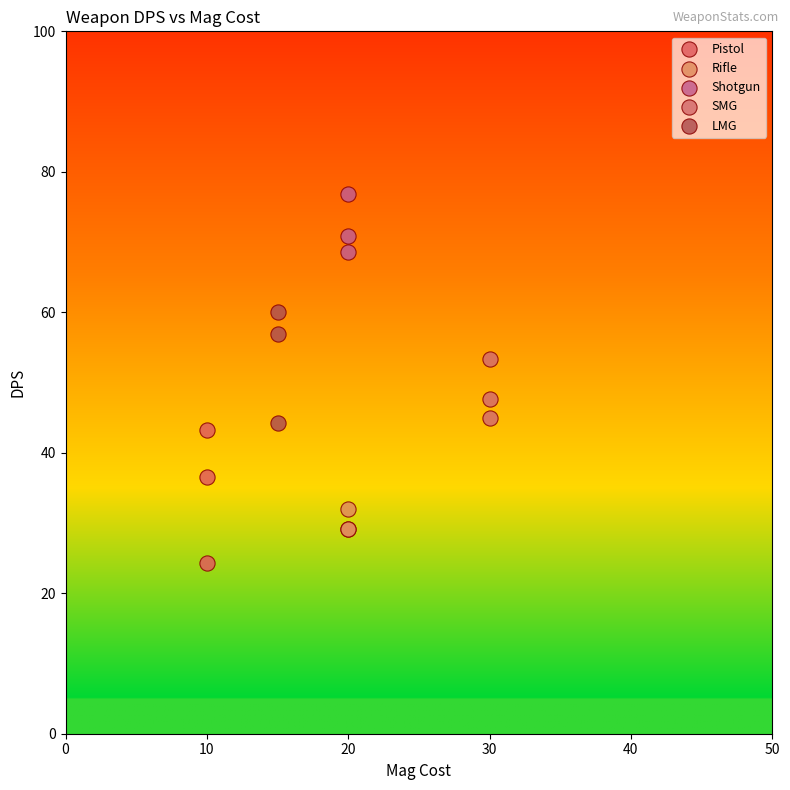

Which series reaches the maximum Y coordinate?

Shotgun